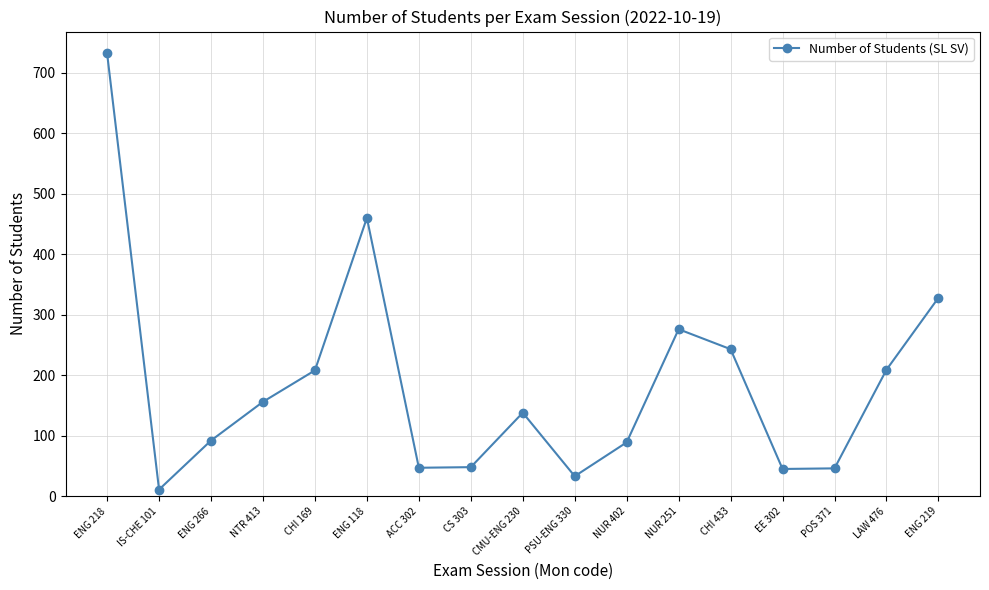

Is it true that the value at CMU-ENG 230 is 138?

True